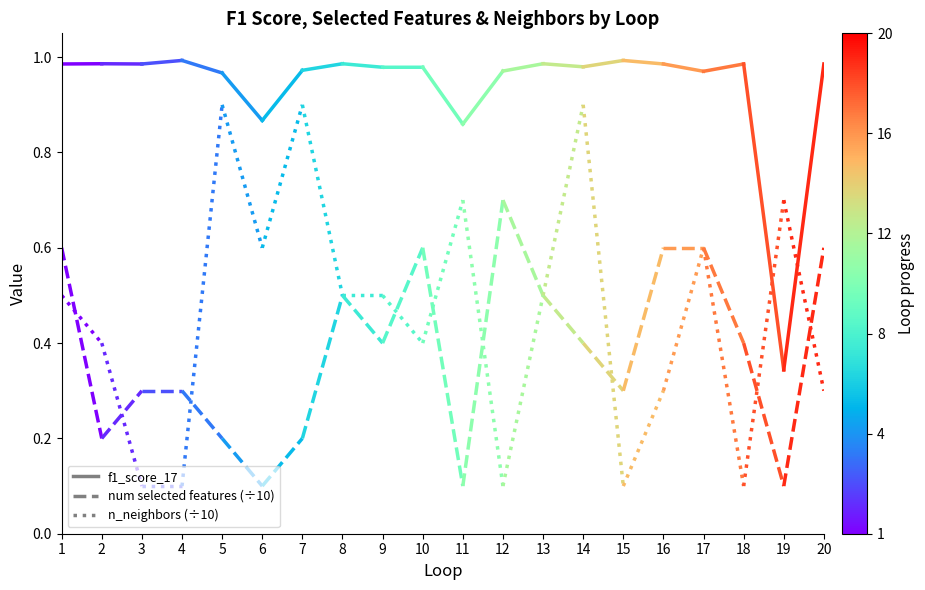

What are all the series names shown in the legend?

f1_score_17, num selected features (÷10), n_neighbors (÷10)